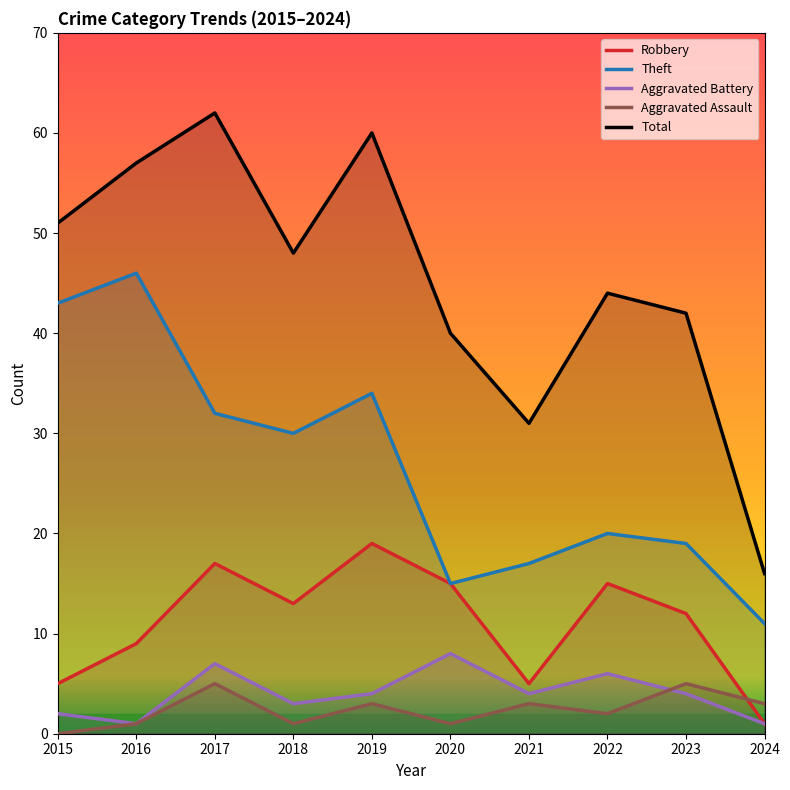

What is the value of the Aggravated Assault point at the 2nd from the left?

1